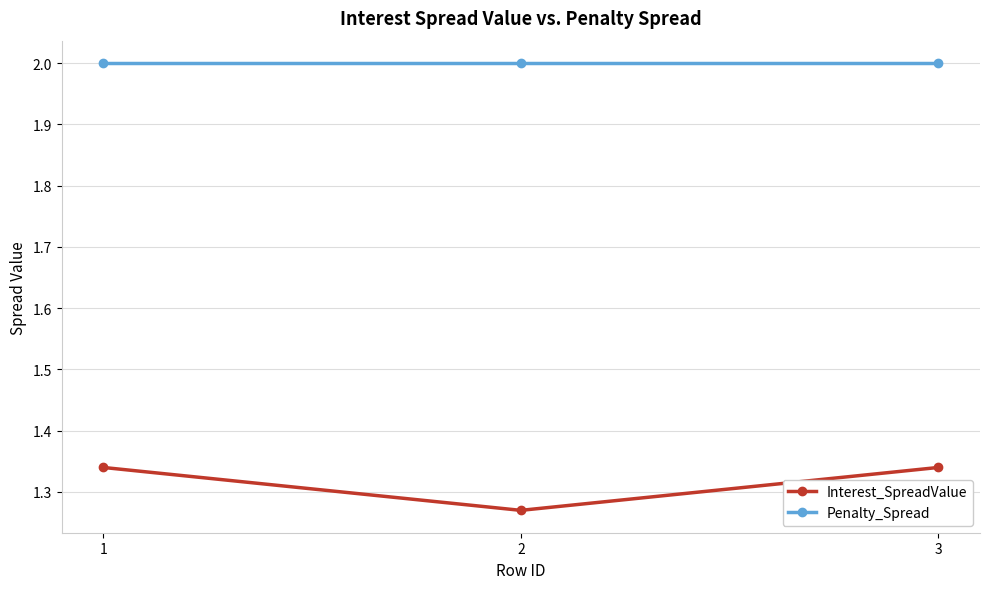

What is the maximum value for Penalty_Spread?

2.0